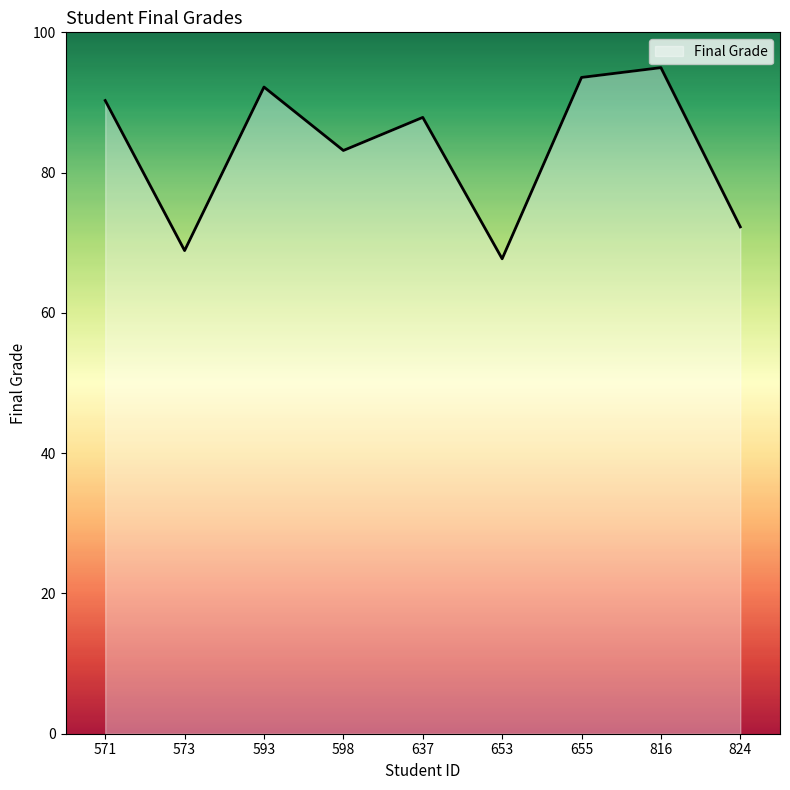

Does the chart display data point markers on the line(s)?

No